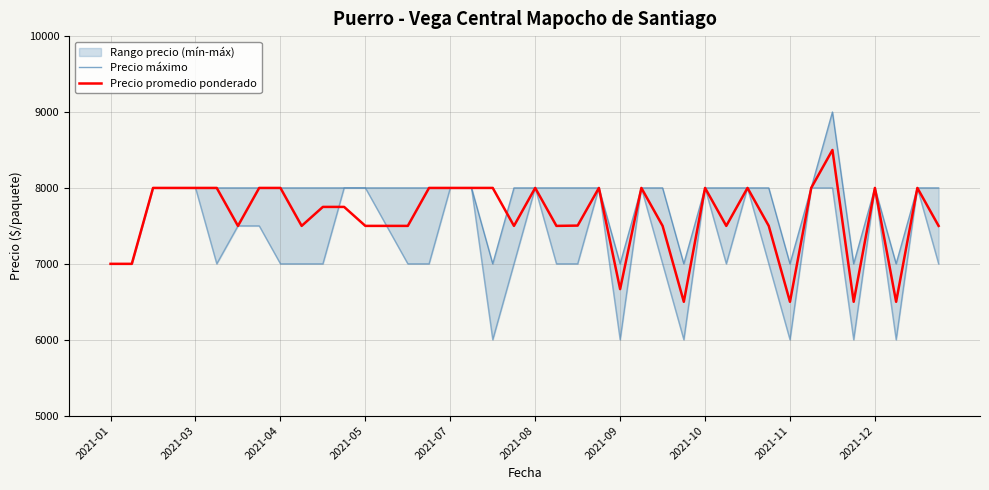

What is the difference between the maximum and minimum values in the Precio promedio ponderado series?

2000